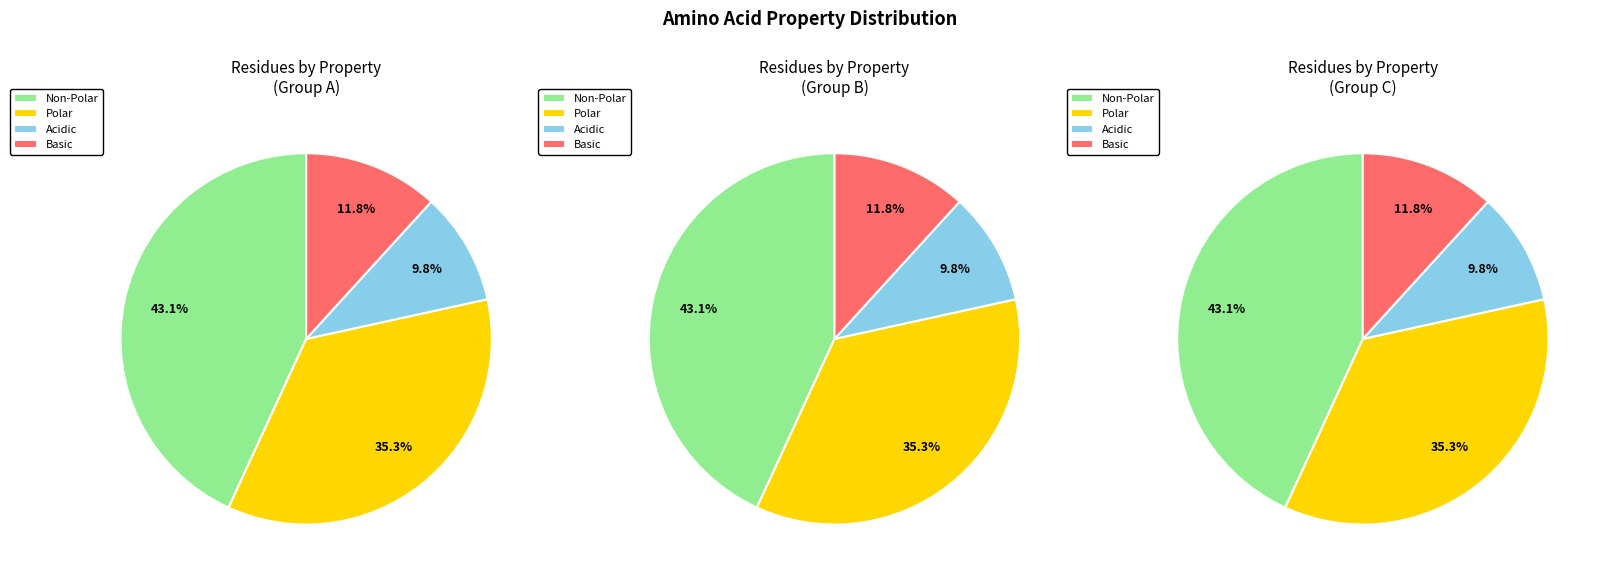

Which has a higher value, non_polar or acidic?

non_polar